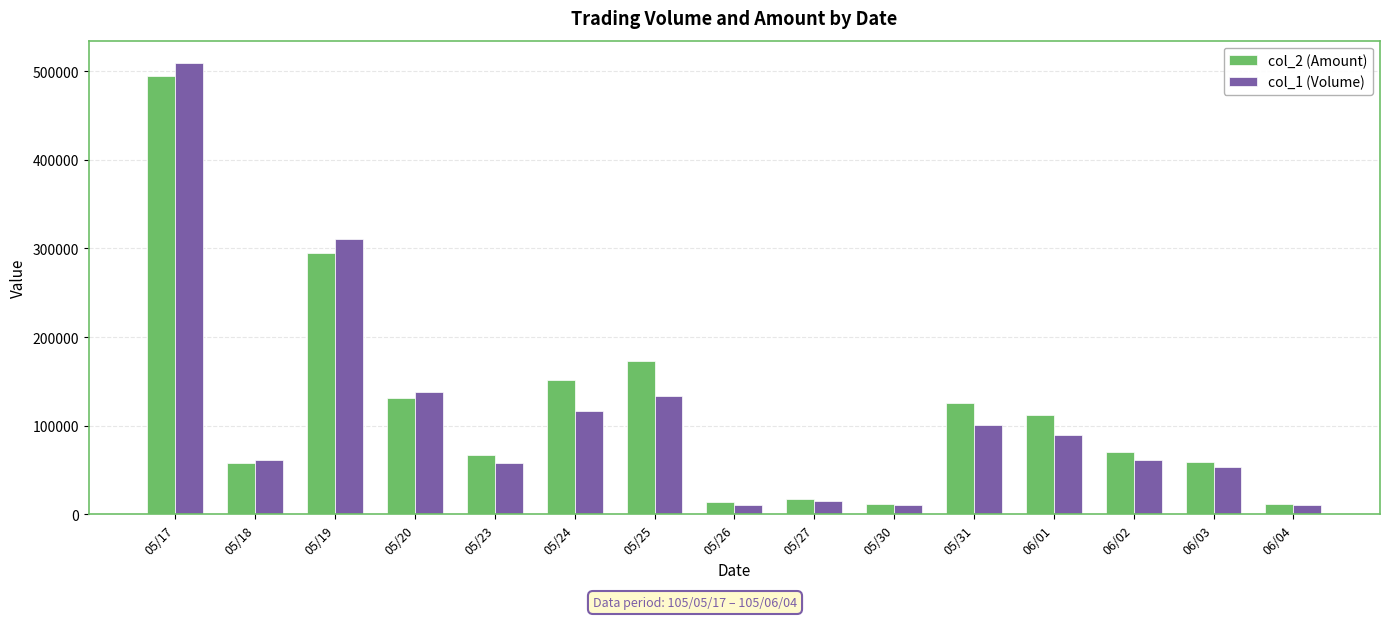

Count the number of categories in the chart.

15